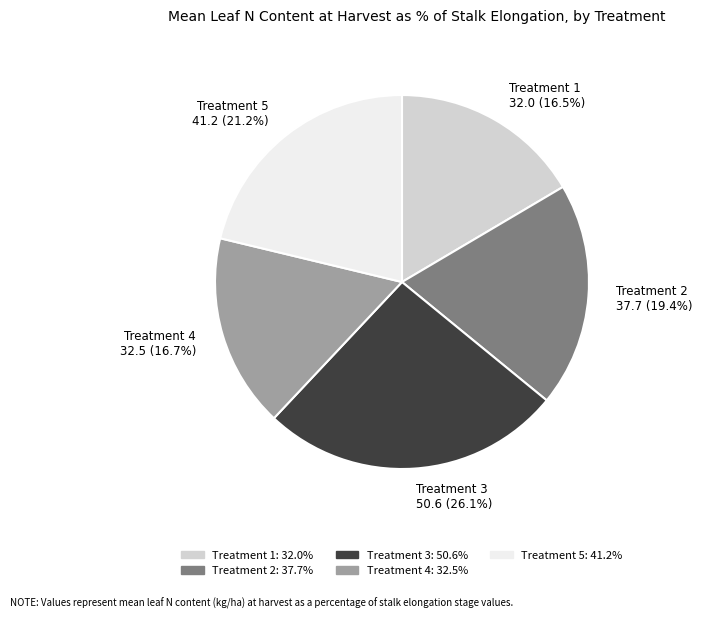

To the nearest percent, what is the combined percentage of Treatment 1 and Treatment 5?

38%